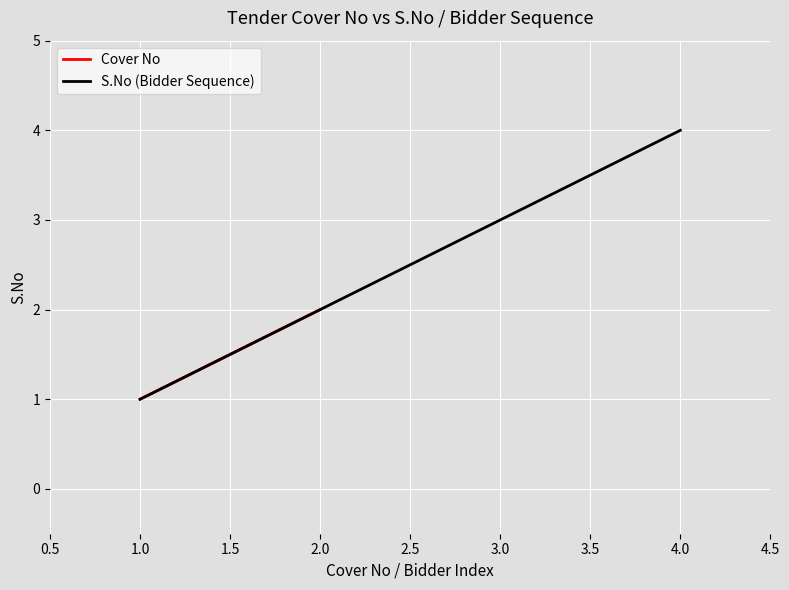

True or false: S.No (Bidder Sequence) has a value of 3 at 2.0.

False